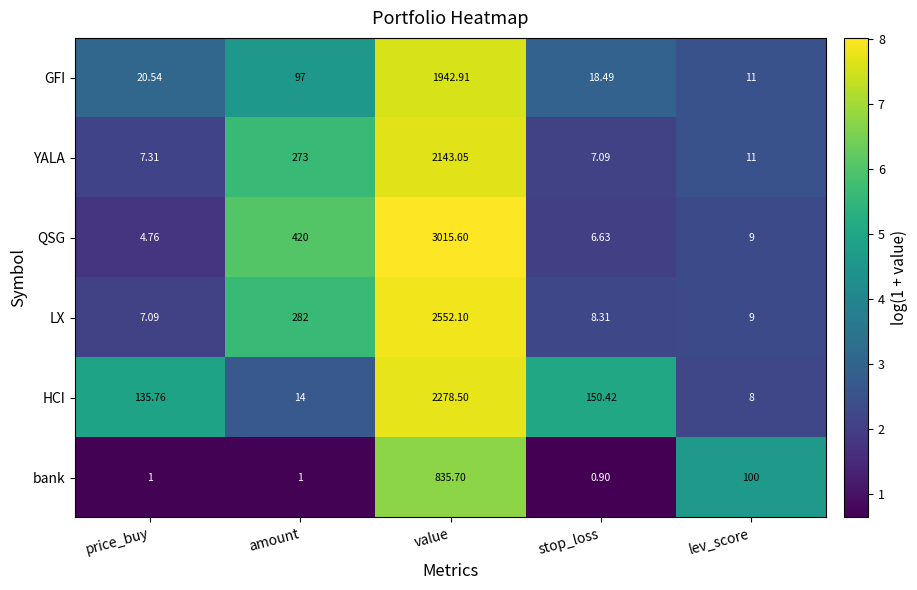

Which series changed the most between amount and stop_loss?

QSG